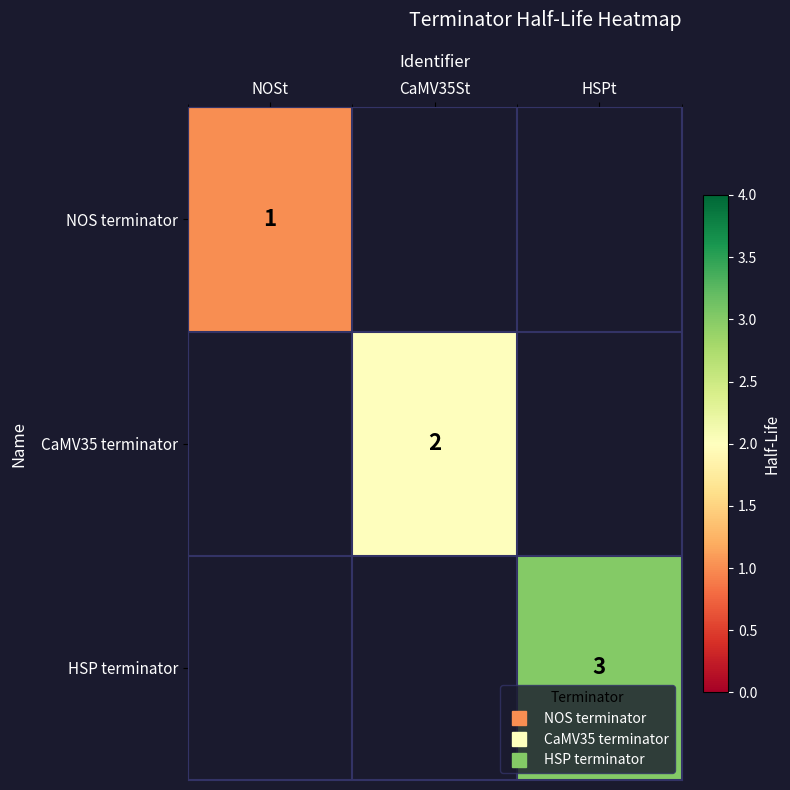

Which series has the largest range (max minus min)?

NOS terminator